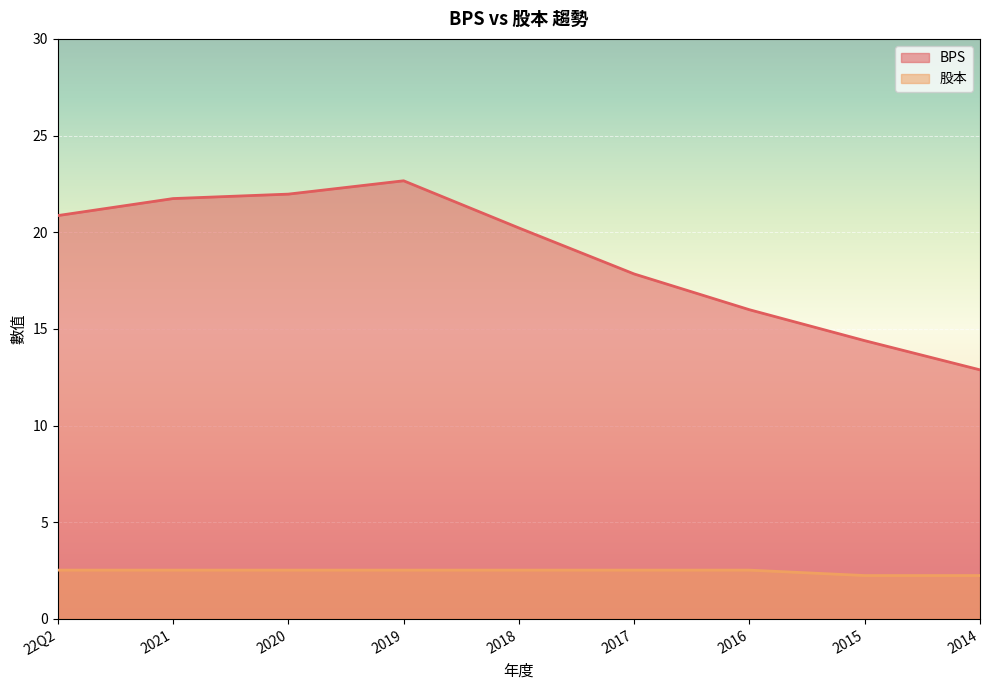

What is the greatest value displayed?

22.7